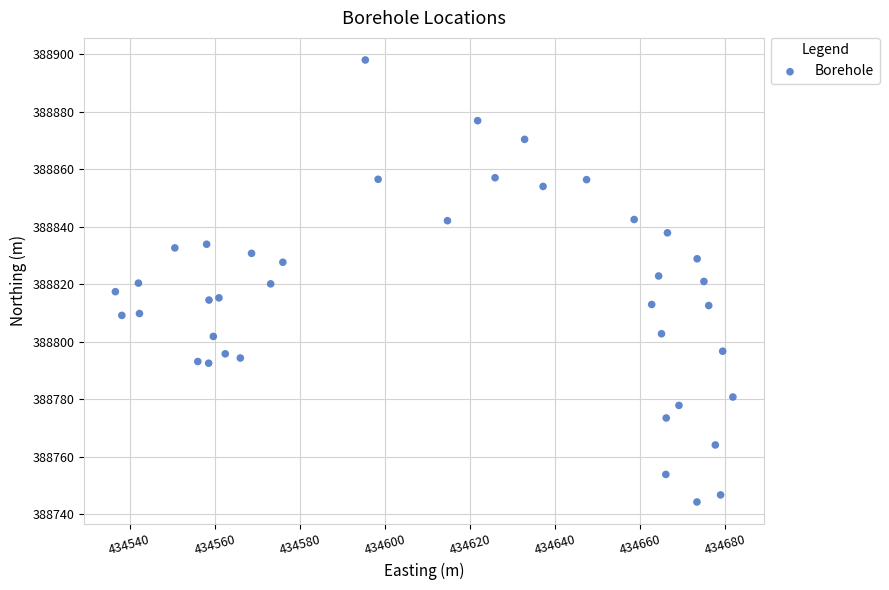

What is the range of X values (max minus min)?

145.2